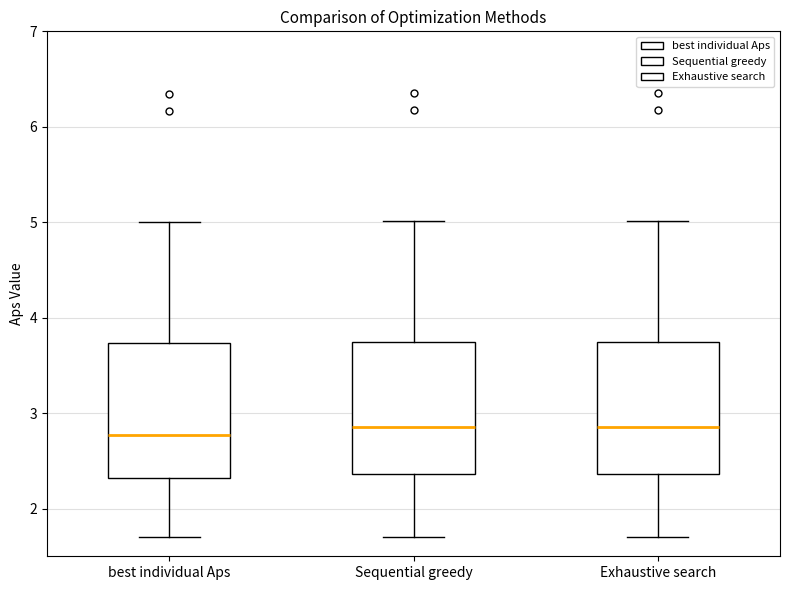

Reading left to right, transcribe this box plot: for each box, give where its median line is, the range the box spans, and where its two whiskers end, as read against the y-axis. The values are not printed on the chart, so give them approximately, as read against the axis.

best individual Aps: median 2.8, box 2.3 to 3.7, whiskers 1.7 to 5.0
Sequential greedy: median 2.9, box 2.4 to 3.7, whiskers 1.7 to 5.0
Exhaustive search: median 2.9, box 2.4 to 3.7, whiskers 1.7 to 5.0